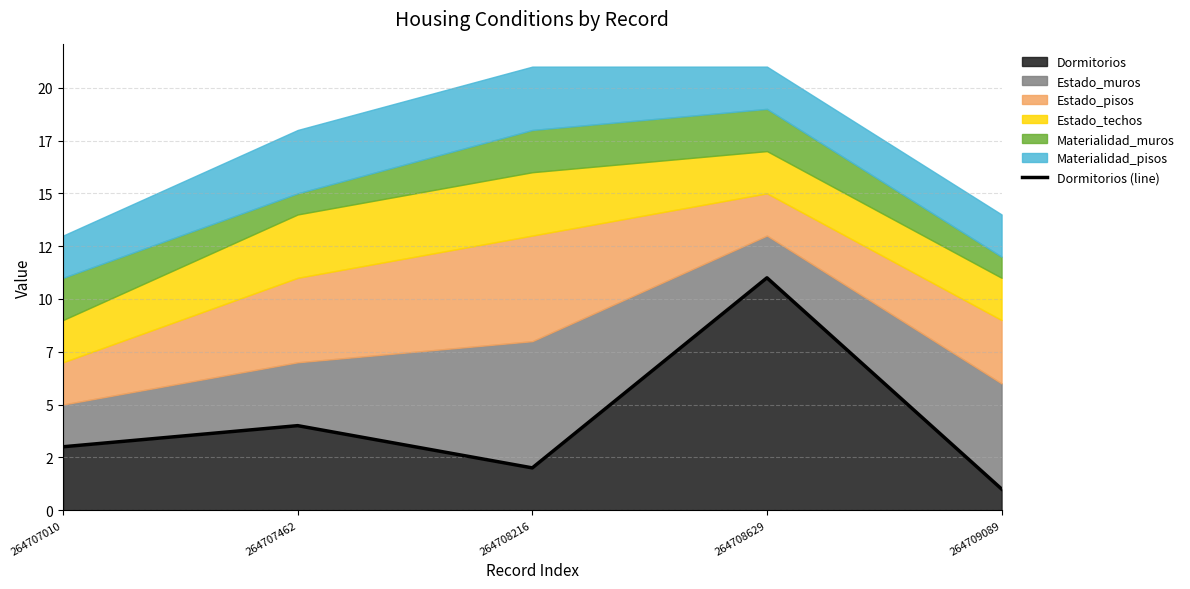

Reading left to right, what are all the values shown in this chart?

3	4	2	11	1